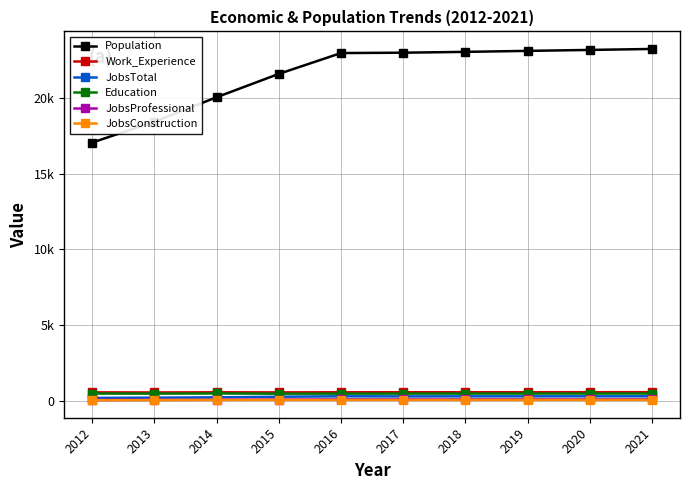

Is this an area chart (filled region under the line)?

No